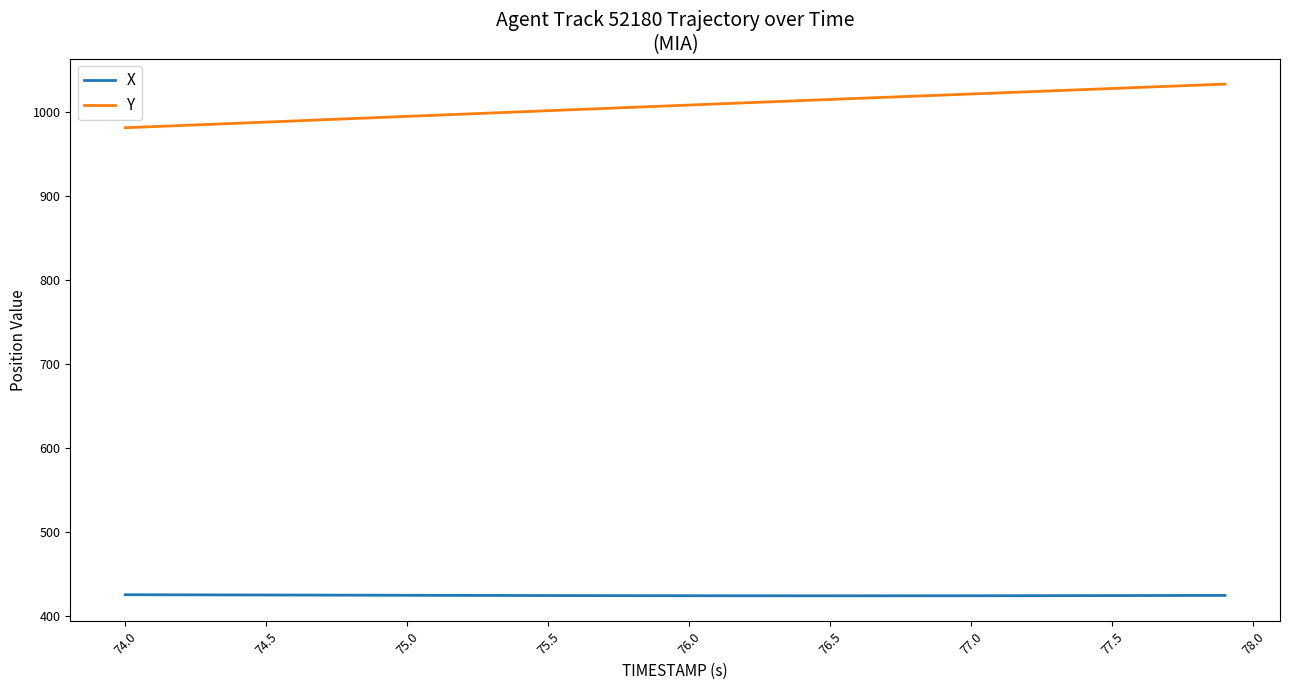

How many series are shown in this chart?

2